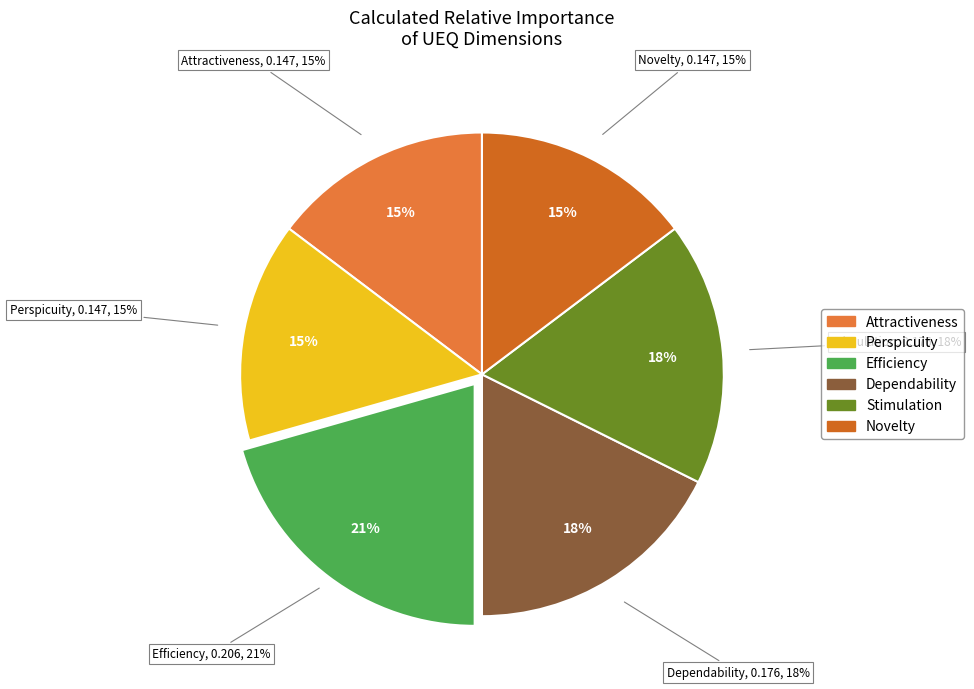

How many slices are in this pie chart?

6